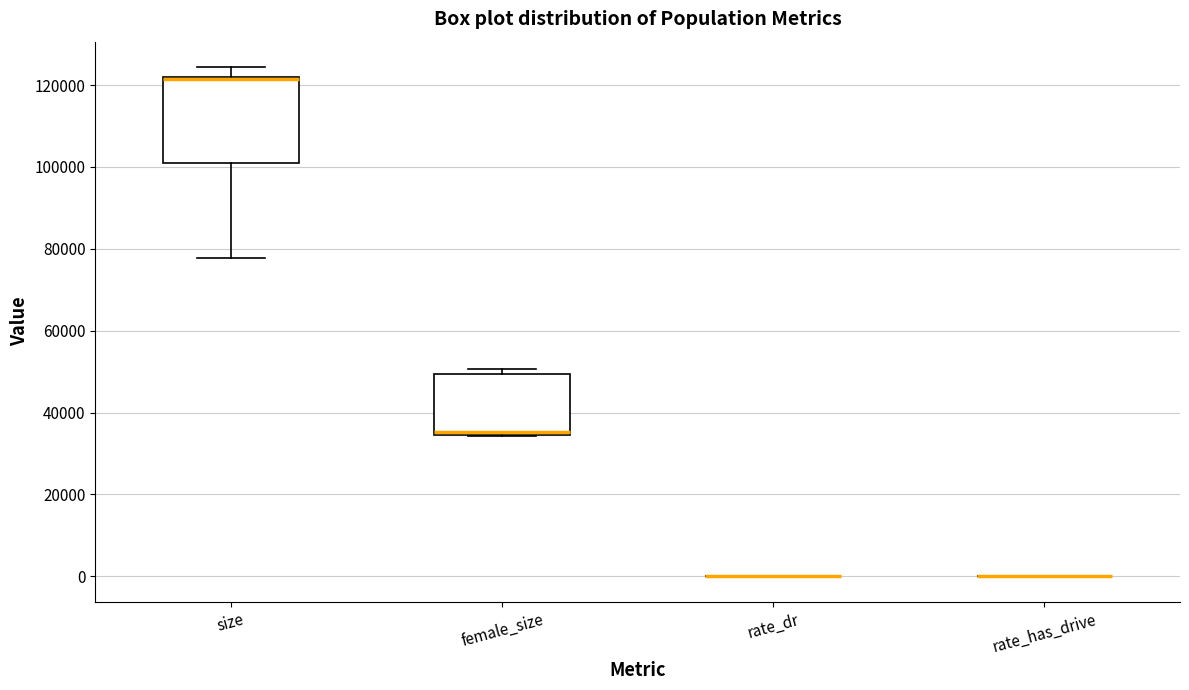

Where is the lower edge of the box for size on the y-axis? The values are not printed on the chart, so give them approximately, as read against the axis.

102000